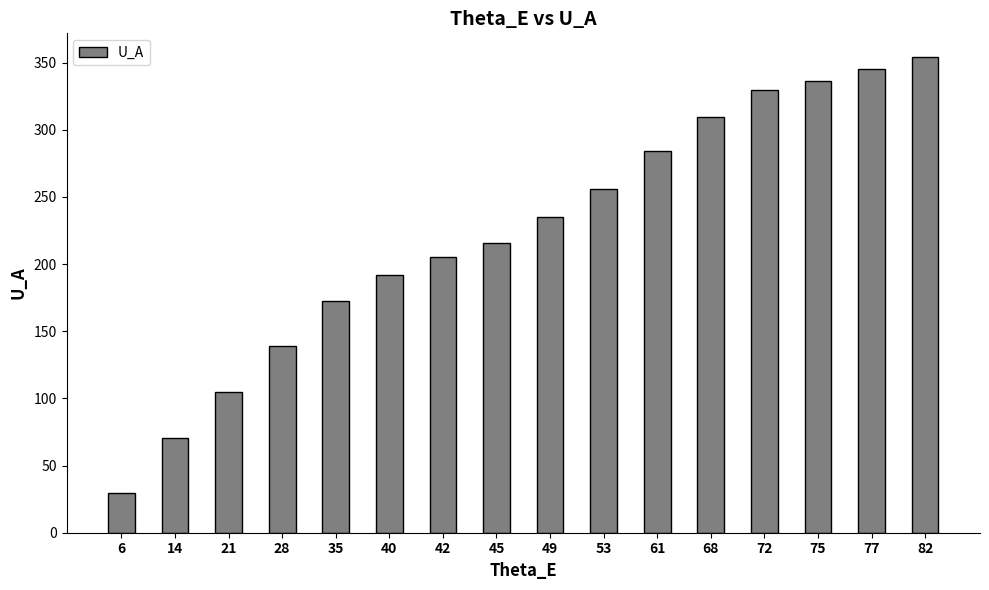

Reading left to right, what are all the values shown in this chart?

29.9	70.7	104.7	139.0	172.4	192.1	205.2	216.0	235.2	255.8	284.2	309.7	329.3	336.5	344.9	354.1